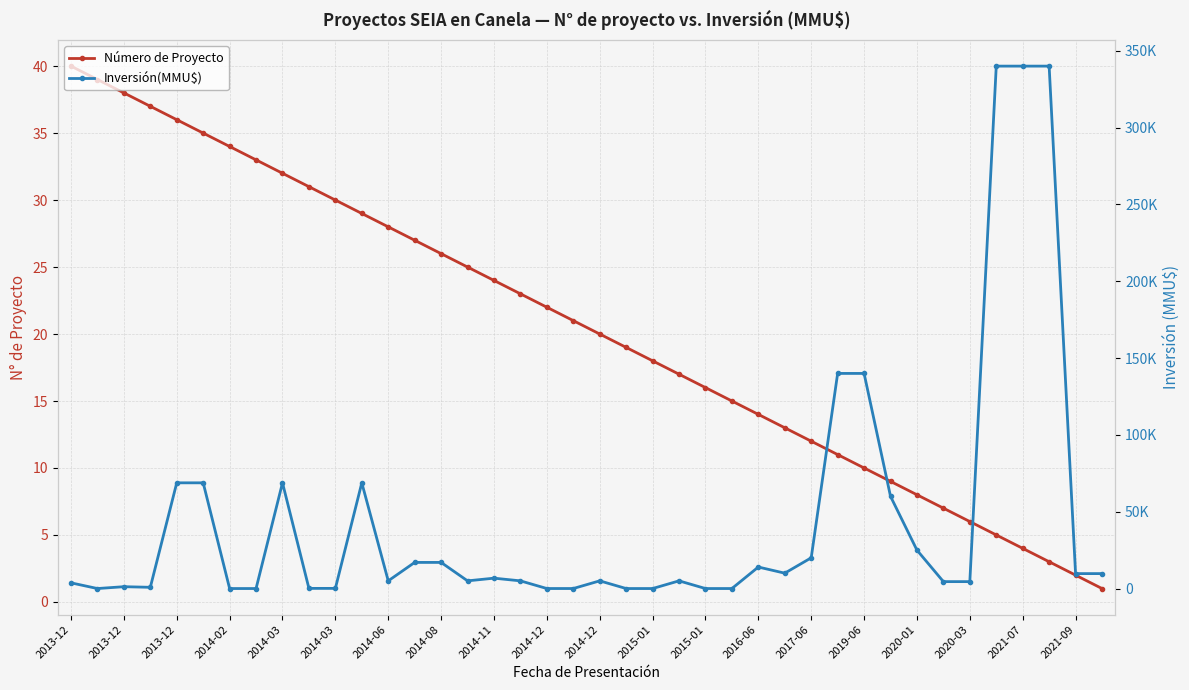

Read the Inversión(MMU$) value at 2014-12.

5000